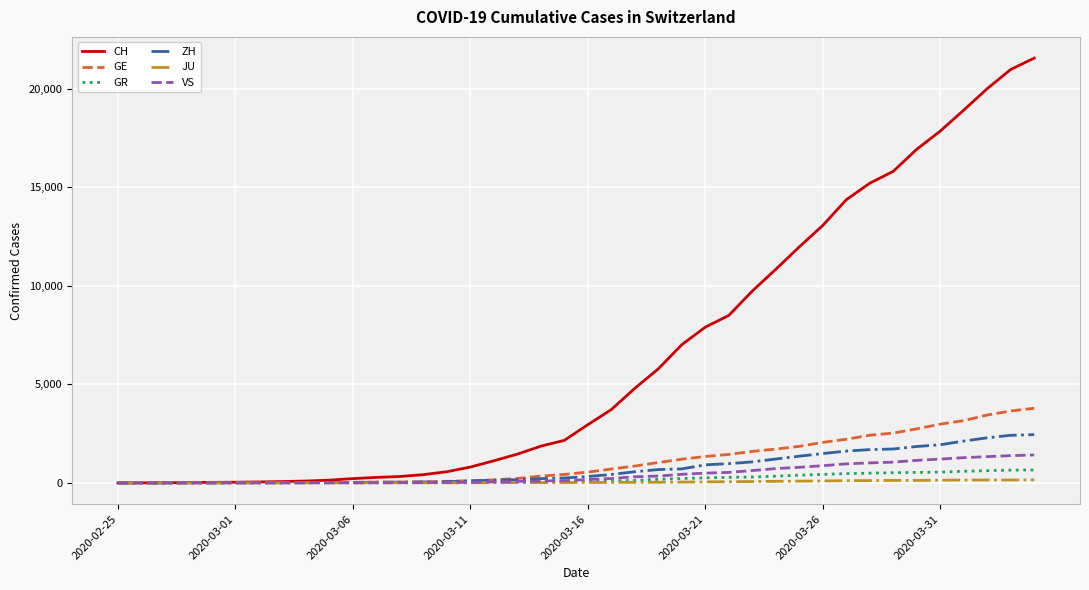

Which series has the widest spread of values?

CH